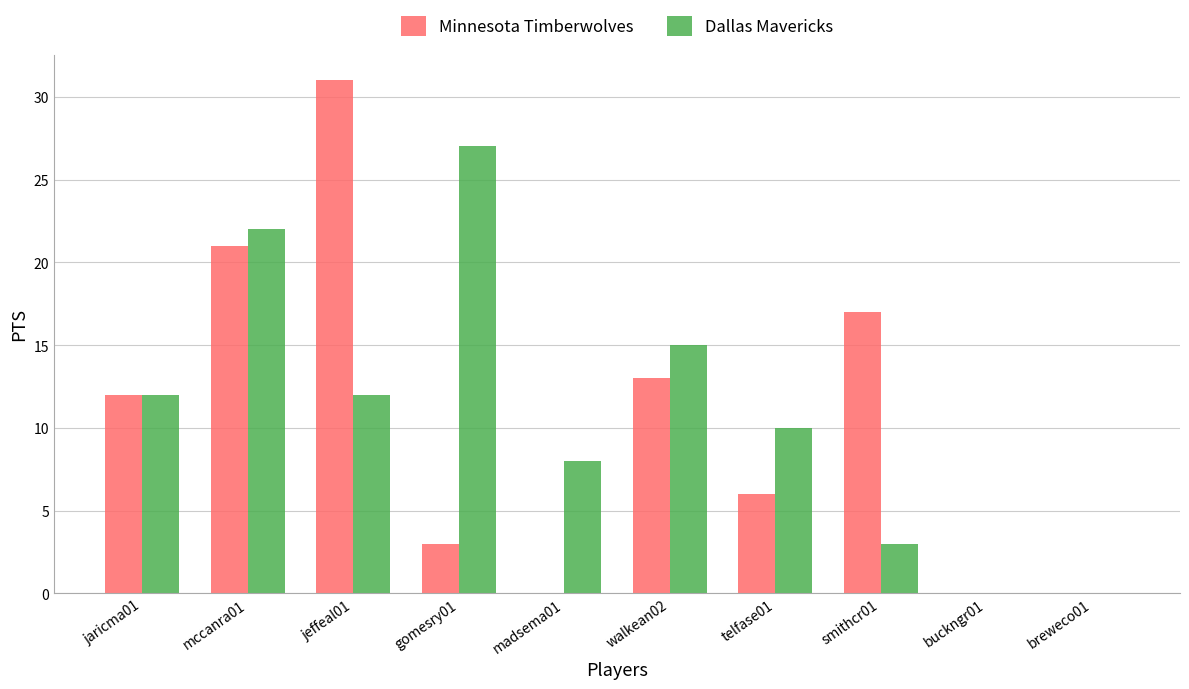

Which series has the largest total across all categories?

Dallas Mavericks